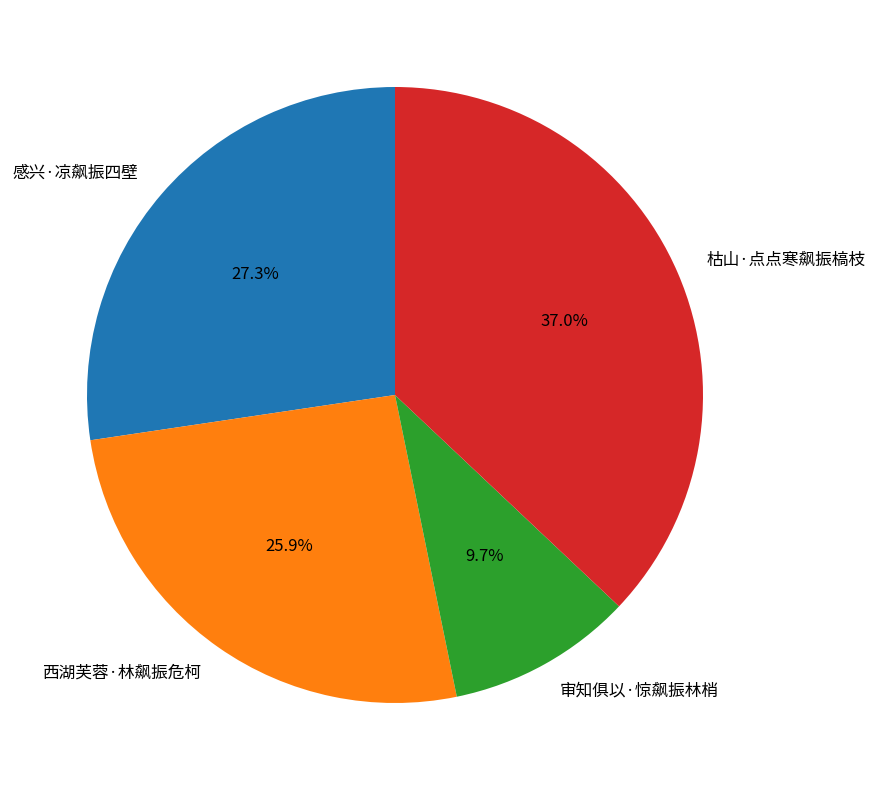

What is the largest slice in the pie chart?

枯山·点点寒飙振槁枝